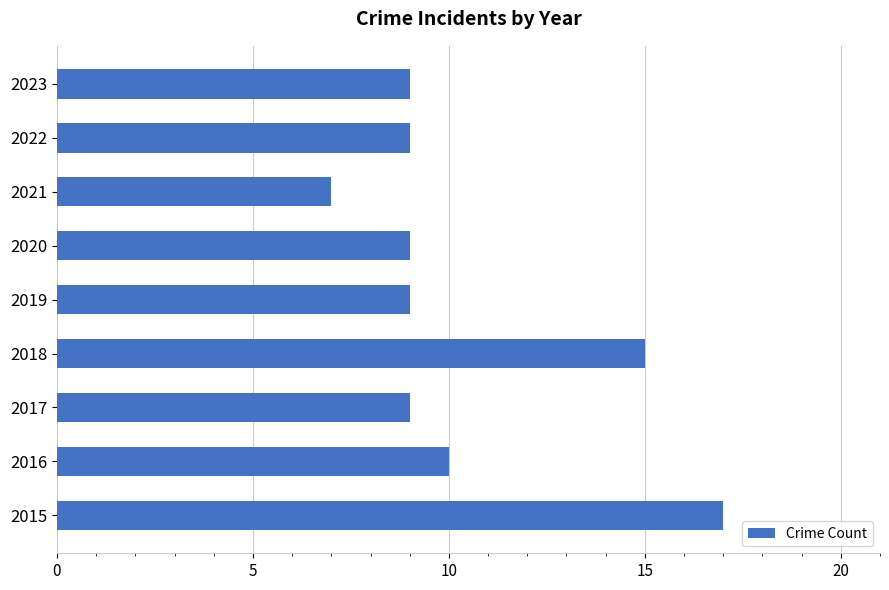

Reading top to bottom, transcribe all the data shown in this chart.

9	9	7	9	9	15	9	10	17